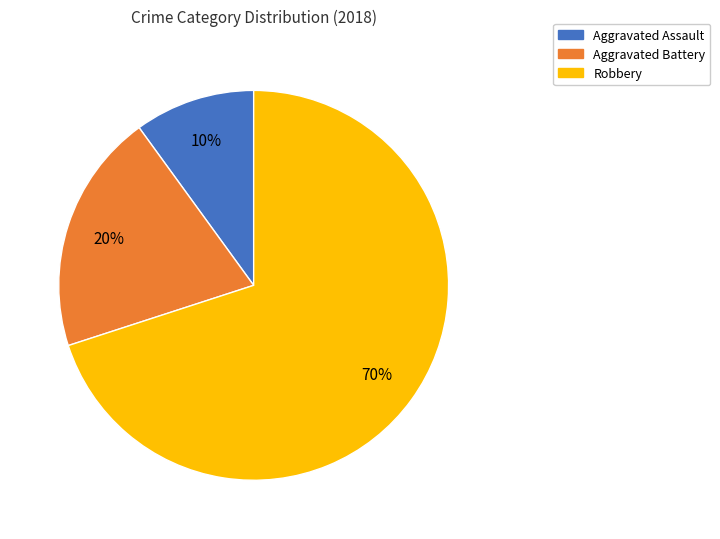

Does any single category account for the majority?

Yes